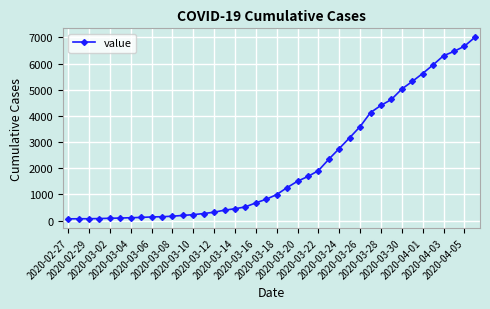

What is the average value?

2143